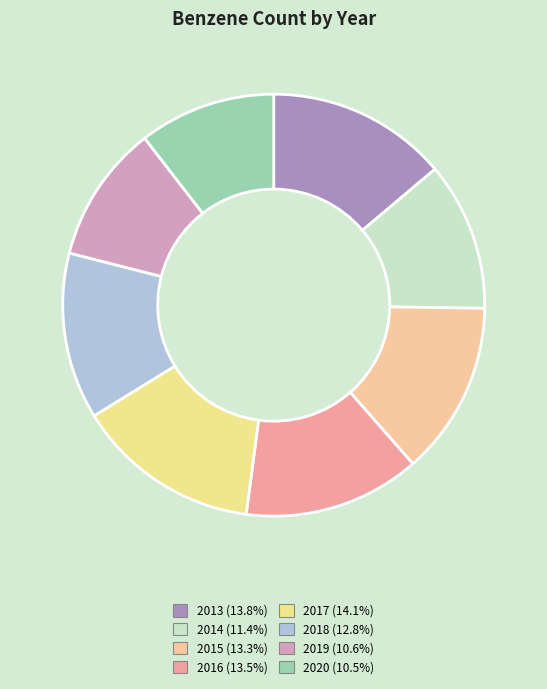

How many slices are in this pie chart?

8